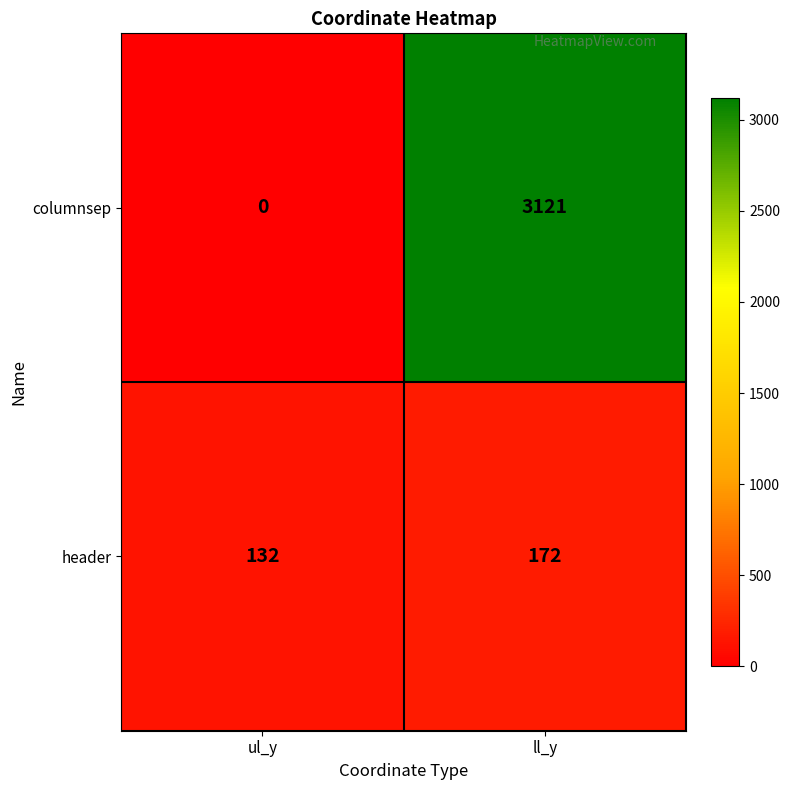

Is it true that columnsep equals 3121 at ll_y?

True